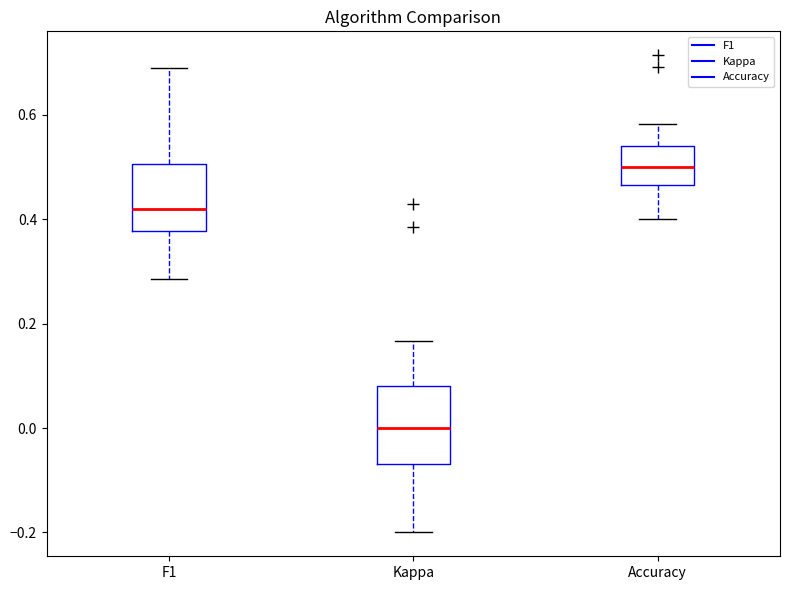

Reading left to right, transcribe this box plot: for each box, give where its median line is, the range the box spans, and where its two whiskers end, as read against the y-axis. The values are not printed on the chart, so give them approximately, as read against the axis.

F1: median 0.42, box 0.38 to 0.50, whiskers 0.28 to 0.68
Kappa: median 0.00, box -0.06 to 0.08, whiskers -0.20 to 0.16
Accuracy: median 0.50, box 0.46 to 0.54, whiskers 0.40 to 0.58